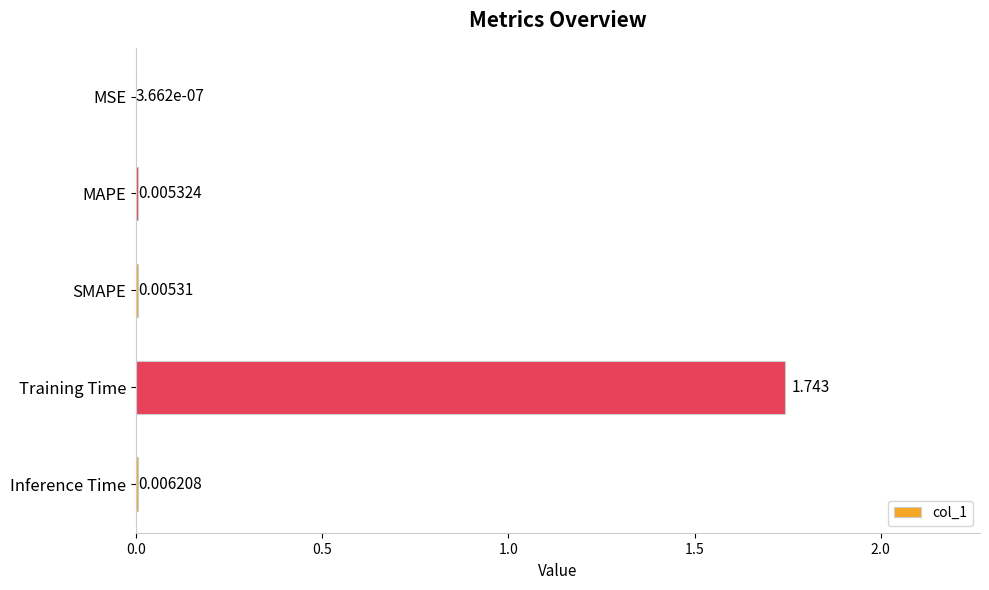

At which category does the chart reach its peak across all series?

Training Time